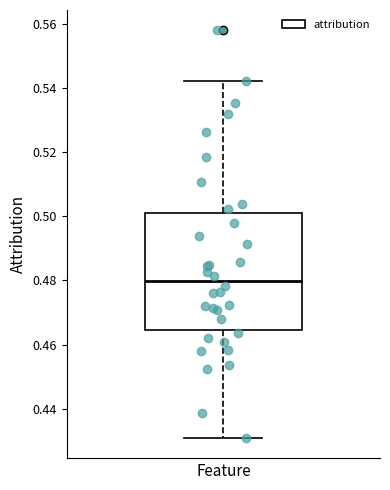

Transcribe this box plot: give where the median line is, the range the box spans, and where the two whiskers end, as read against the y-axis. The values are not printed on the chart, so give them approximately, as read against the axis.

median 0.480, box 0.464 to 0.502, whiskers 0.430 to 0.542